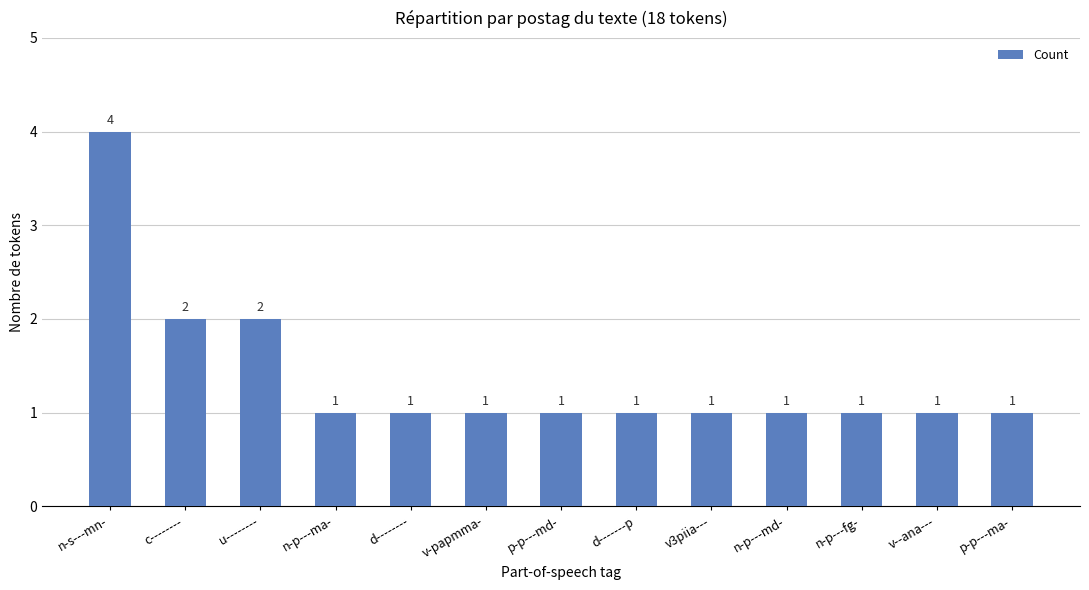

What is the label of the 4th bar from the left?

n-p---ma-